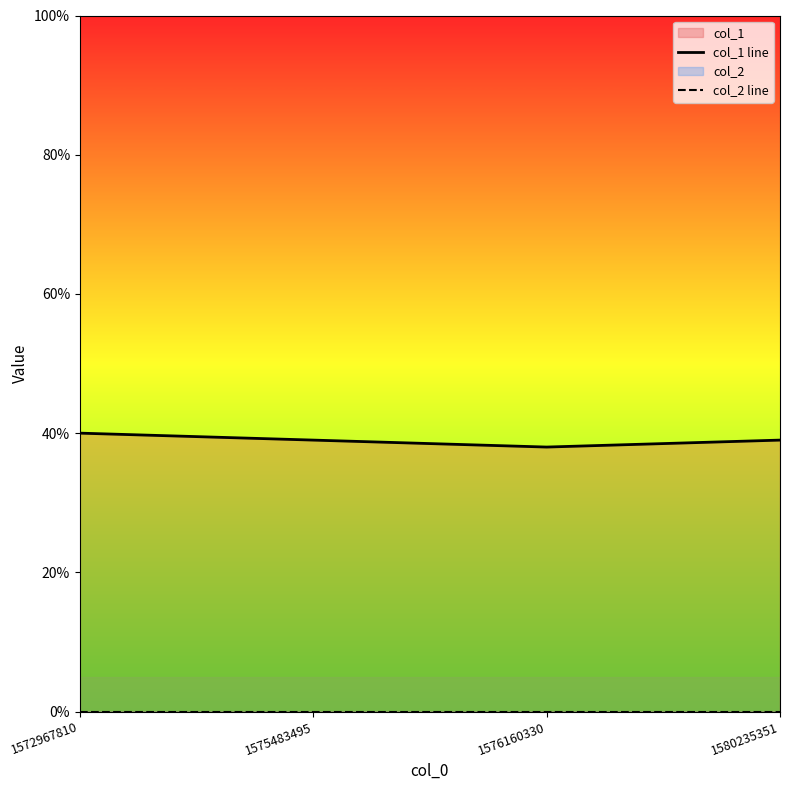

Count the number of categories in the chart.

4